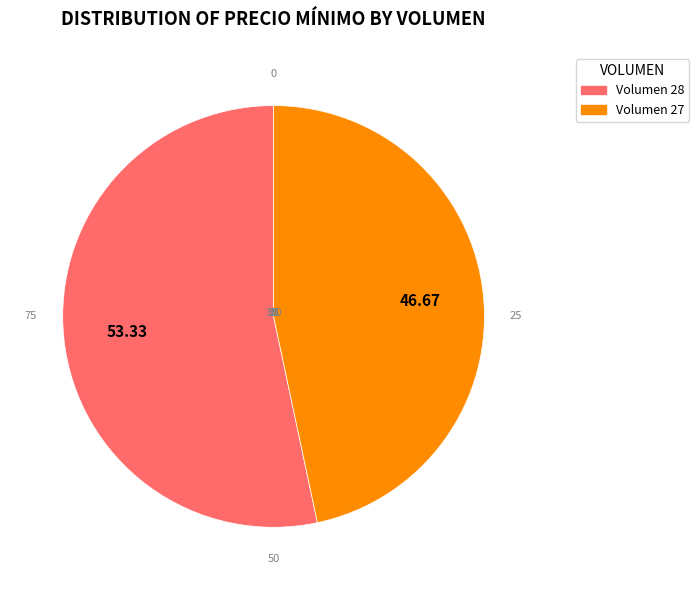

Is there any slice that represents more than half of the pie?

Yes